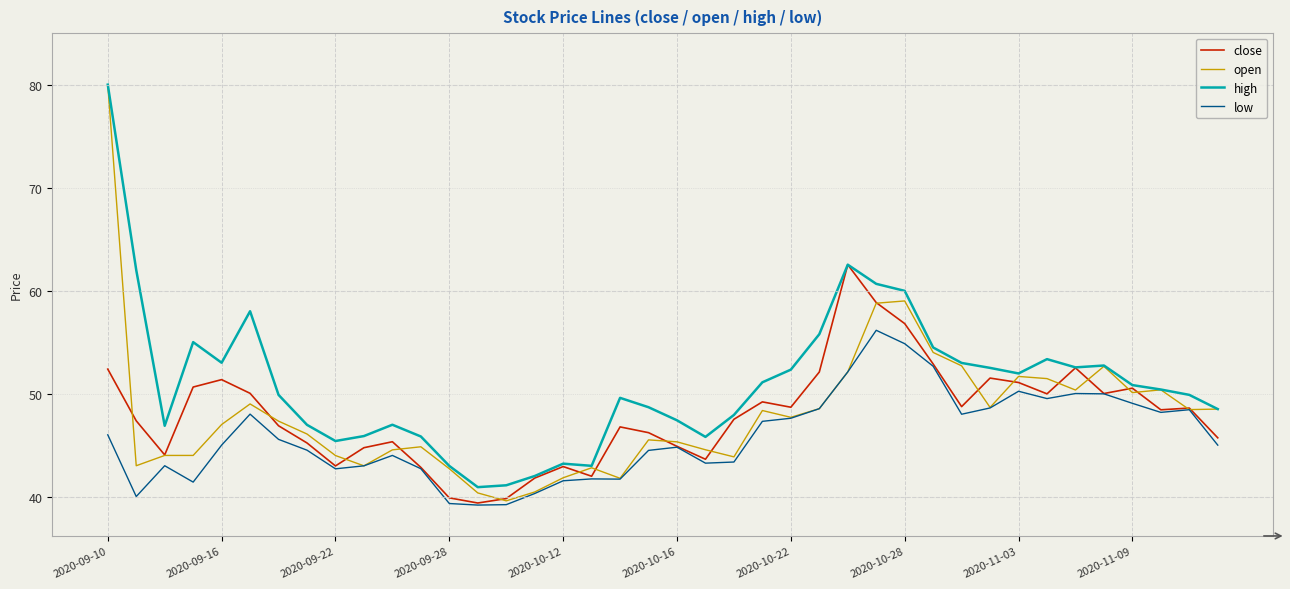

Which series has the largest total across all categories?

high